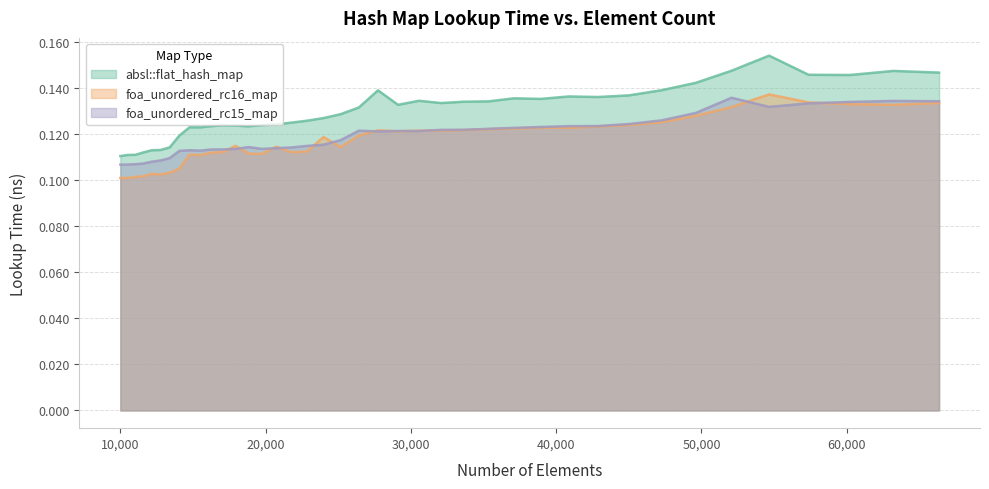

Is it true that absl::flat_hash_map equals 0.2 at 47258?

False